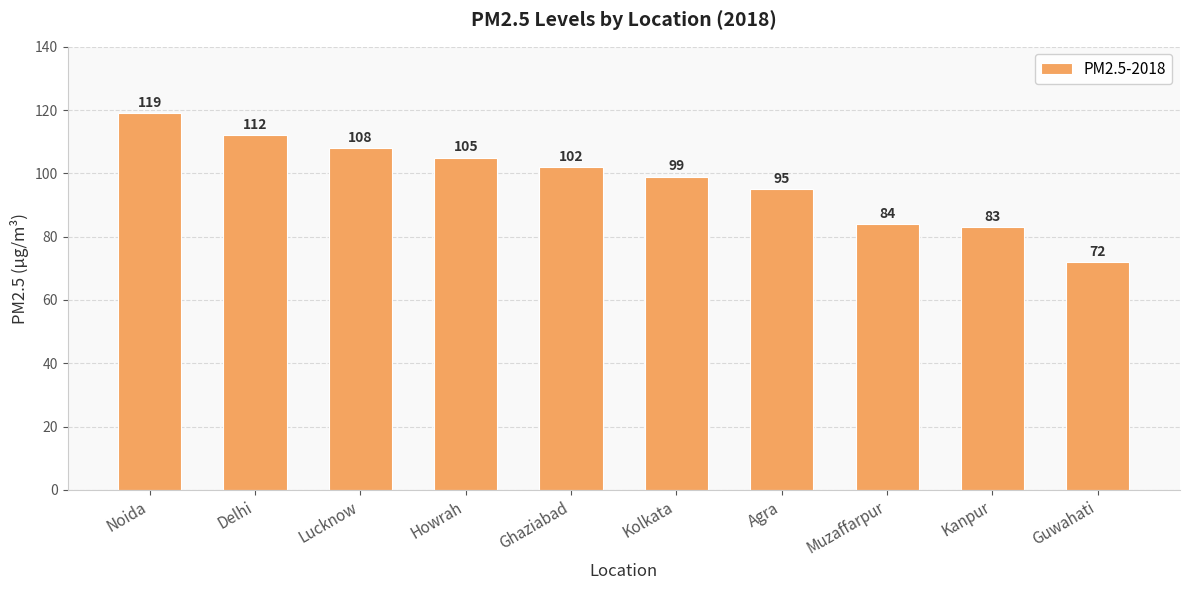

What is the average value?

98